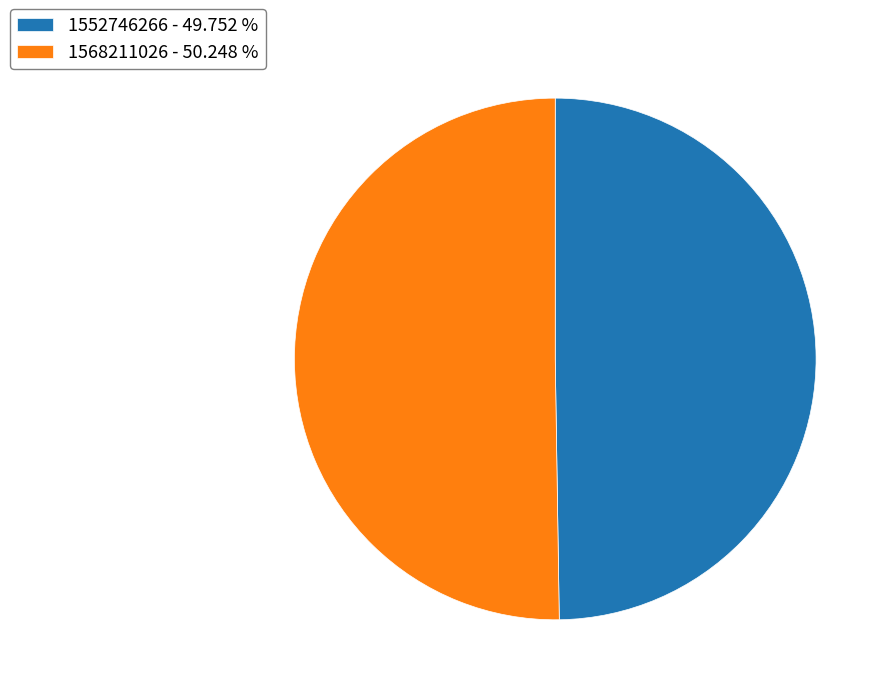

True or false: 1568211026 accounts for 87% of the total.

False